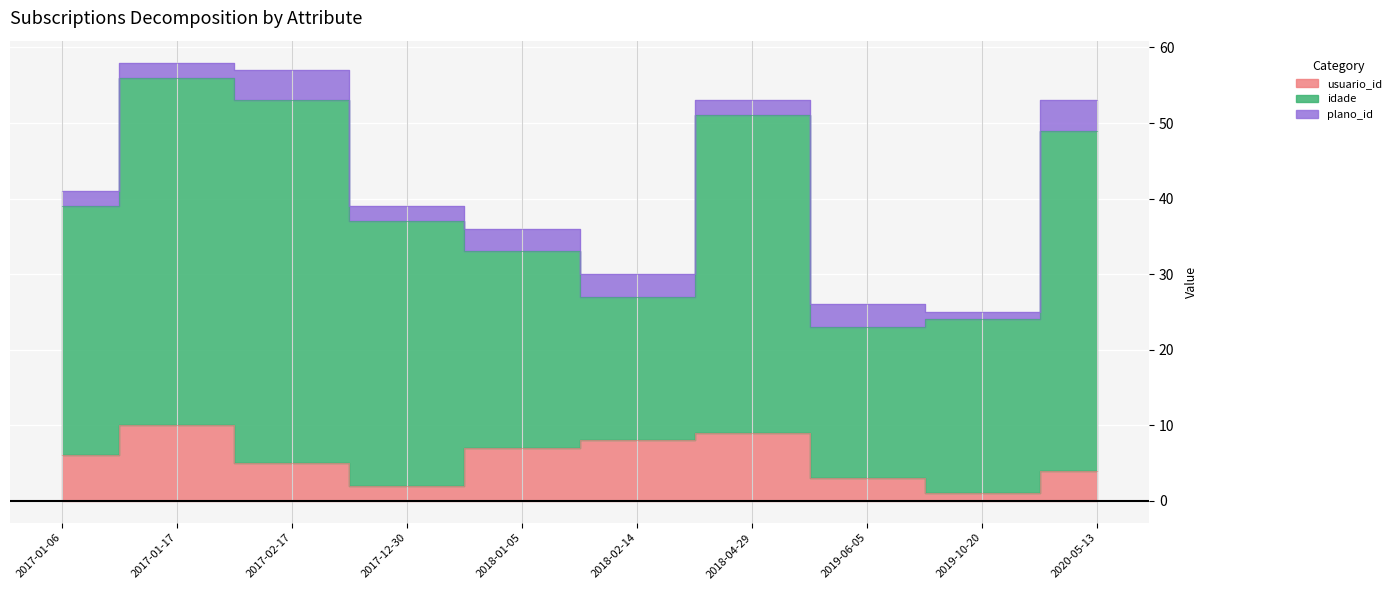

What is the minimum value for usuario_id?

1